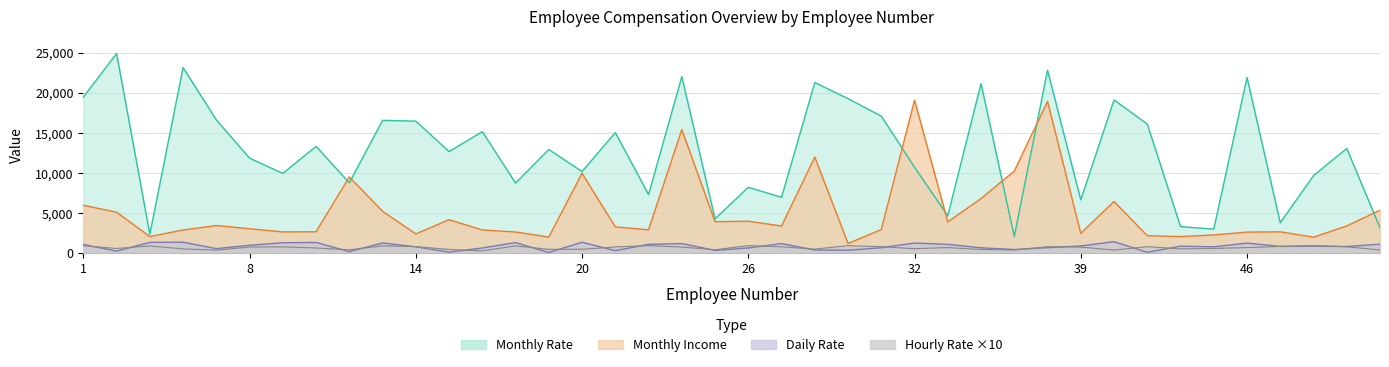

What is the difference between the highest and lowest values at 5?

22599